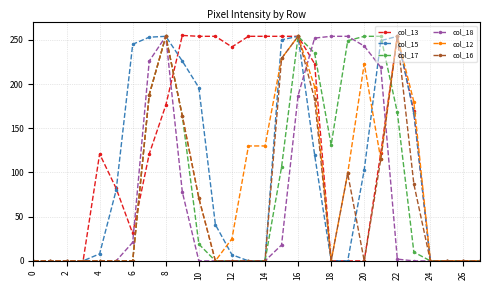

Which series has the largest total across all categories?

col_13